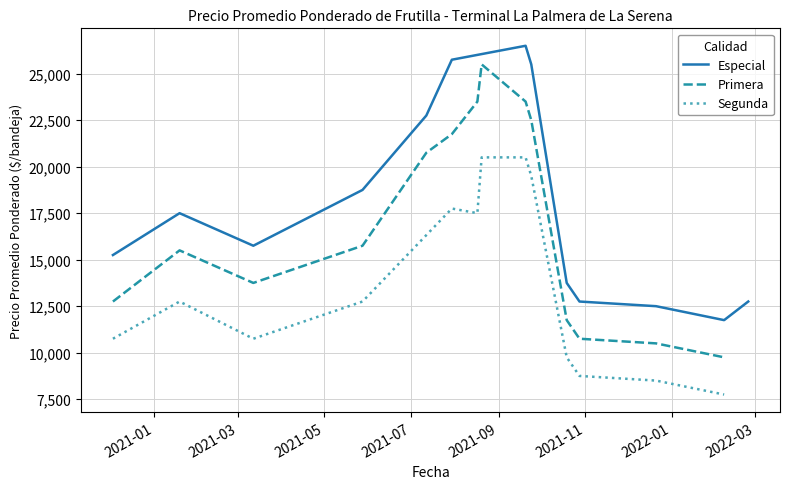

True or false: the data shows 10750 at 2020-12-03.

True